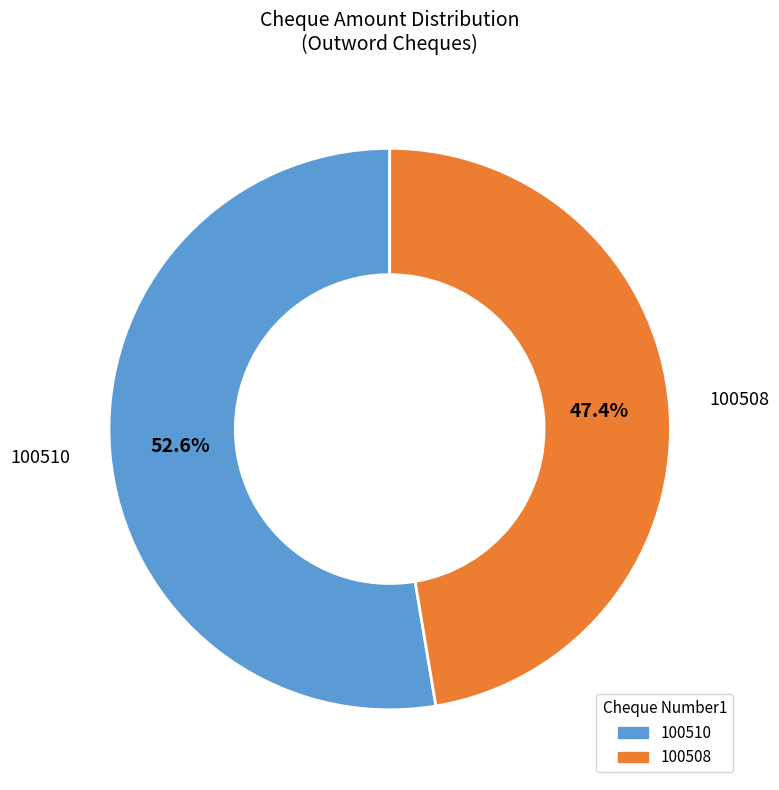

What is the smallest slice in the pie chart?

100508